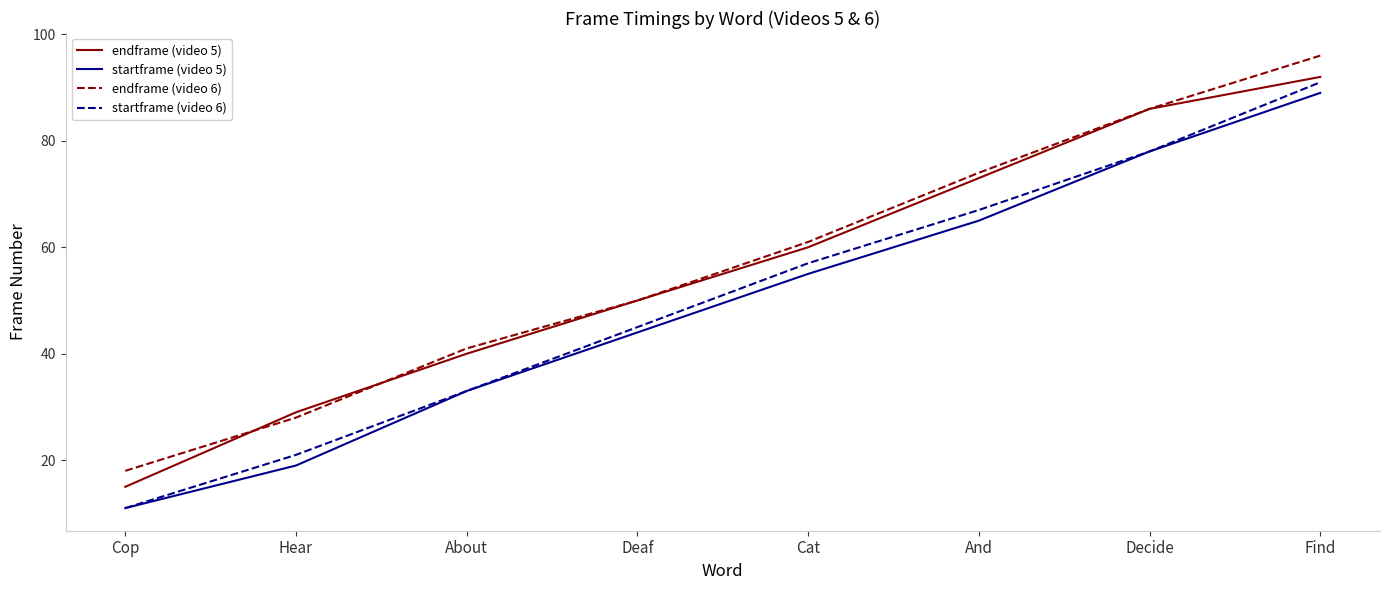

What value does the endframe (video 6) series have at Deaf, to the nearest 10?

50